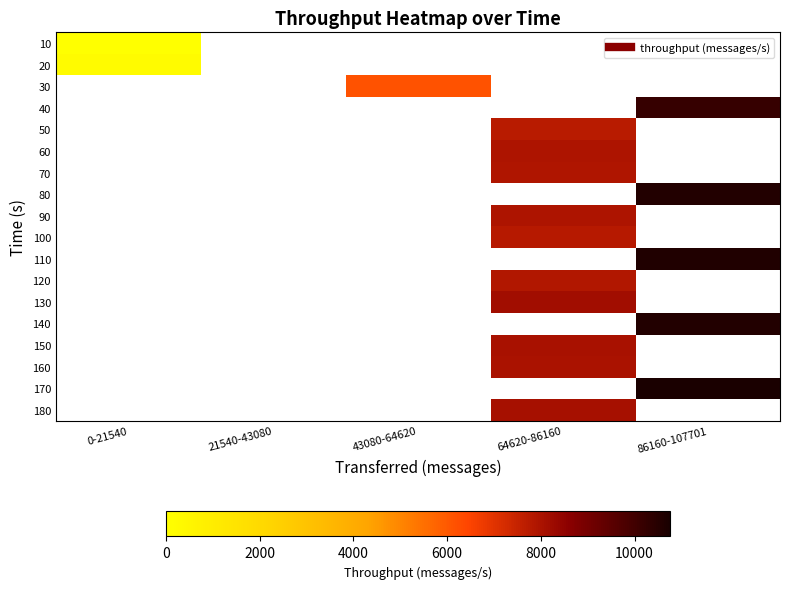

True or false: 70 has a value of 7940.0 at 64620-86160.

True